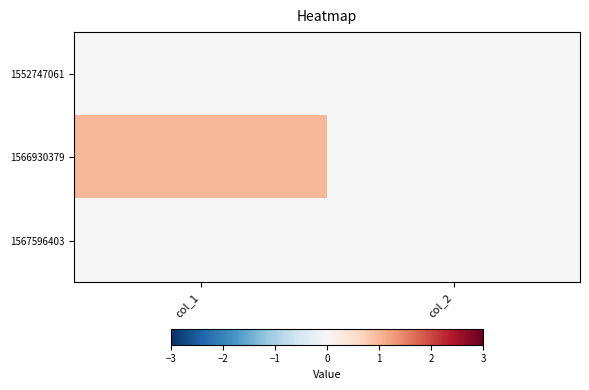

Which series has the widest spread of values?

1566930379